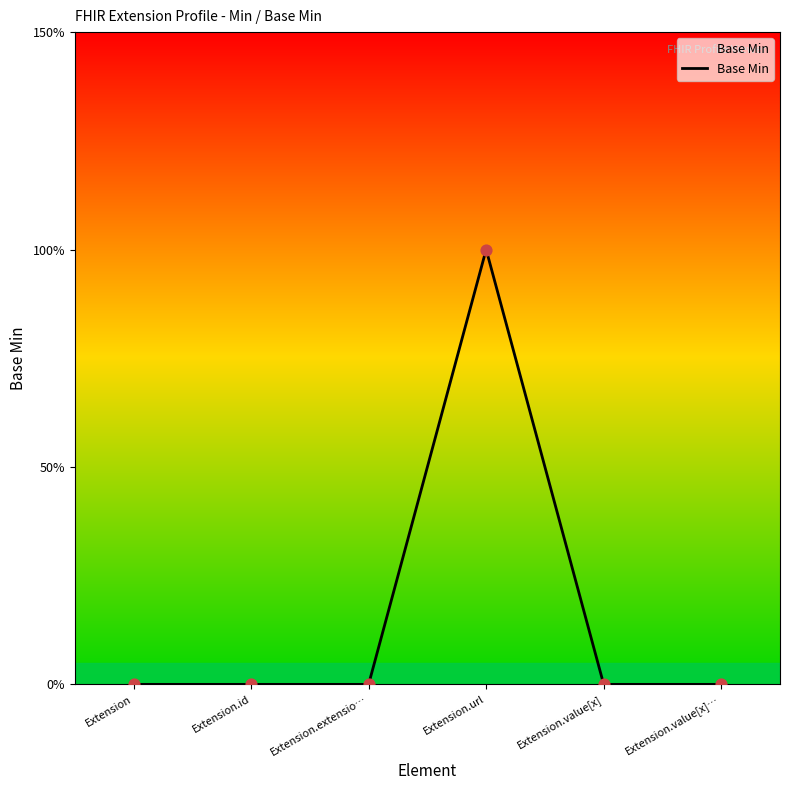

Which has a higher value, Extension.url or Extension.extensio…?

Extension.url